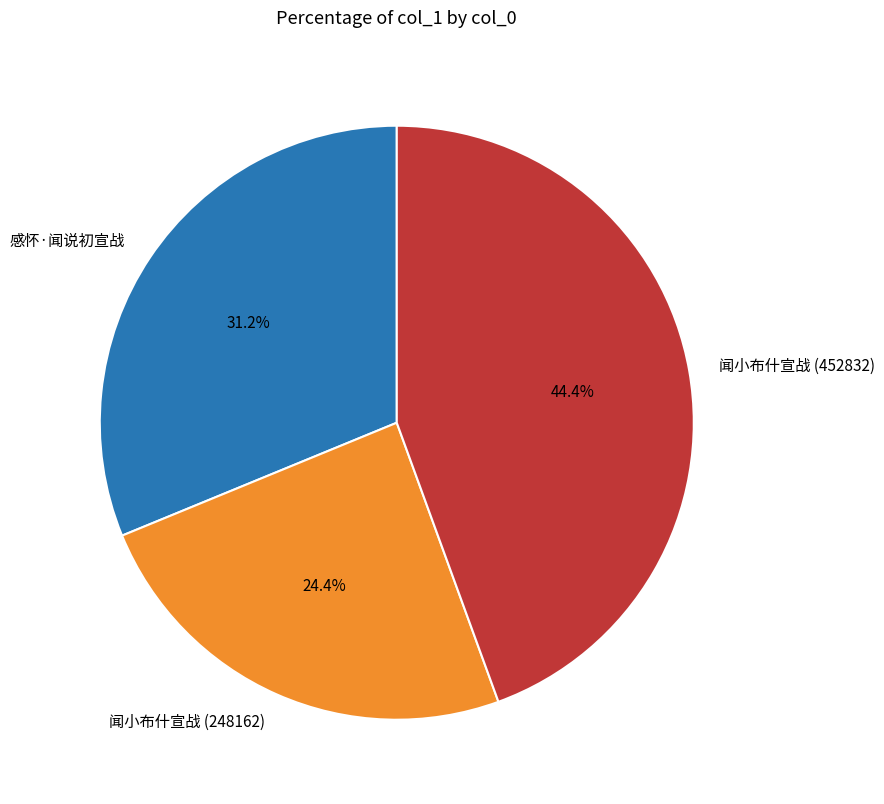

Is the sum of 闻小布什宣战 (248162) and 感怀·闻说初宣战 greater than half?

Yes